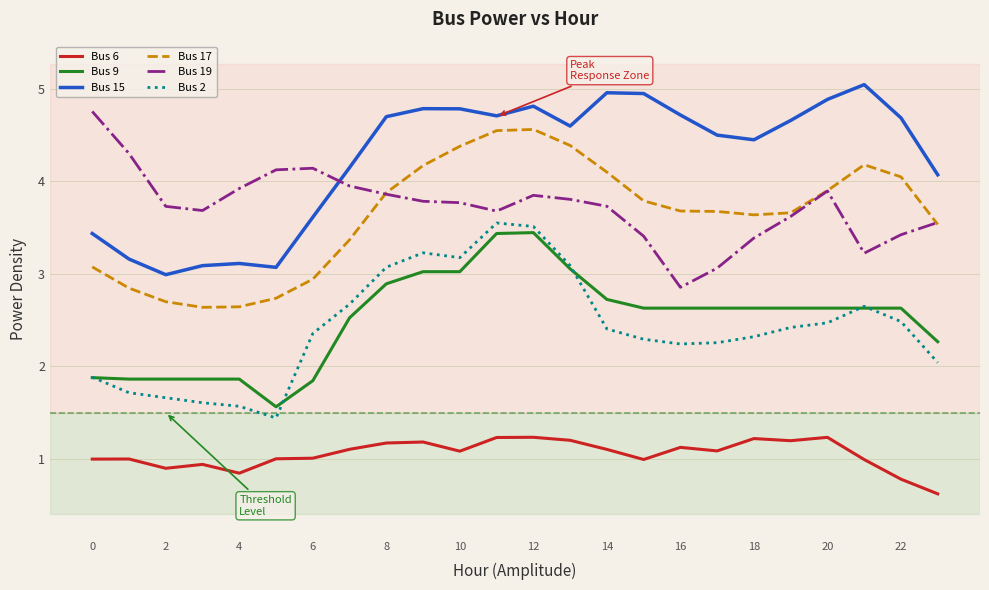

Which series has the largest total across all categories?

Bus 15